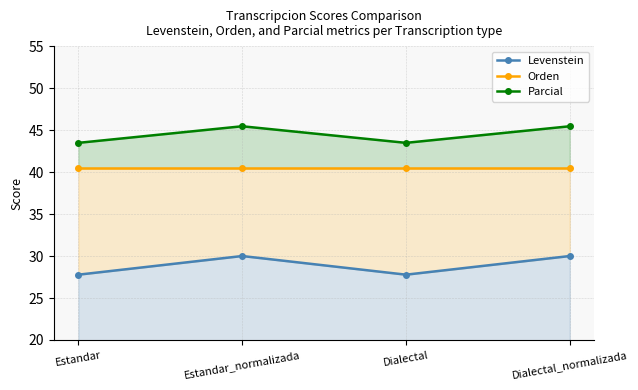

Reading left to right, transcribe all the data shown in this chart.

Levenstein: Estandar=27.8	Estandar_normalizada=30.0	Dialectal=27.8	Dialectal_normalizada=30.0
Orden: Estandar=40.5	Estandar_normalizada=40.5	Dialectal=40.5	Dialectal_normalizada=40.5
Parcial: Estandar=43.5	Estandar_normalizada=45.5	Dialectal=43.5	Dialectal_normalizada=45.5